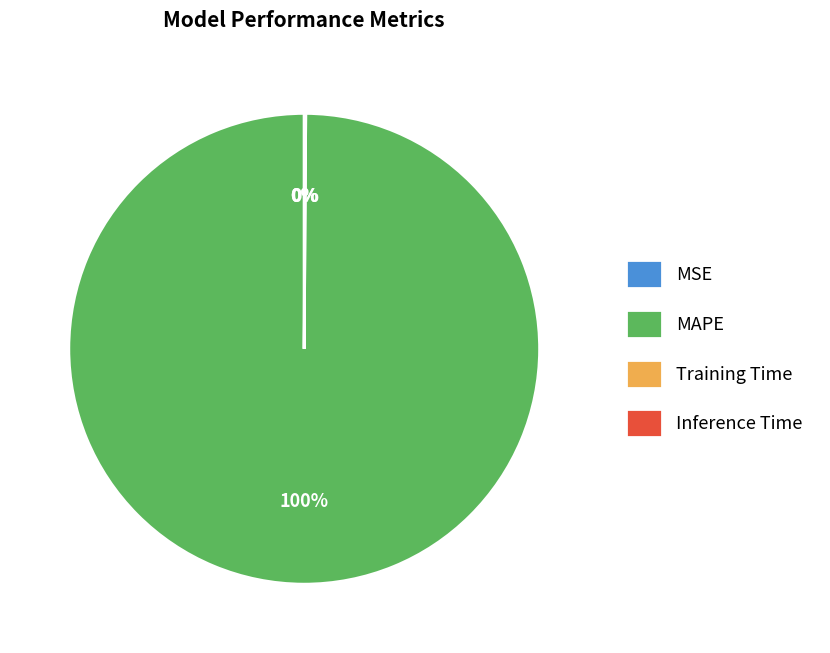

Which slice is the largest?

MAPE